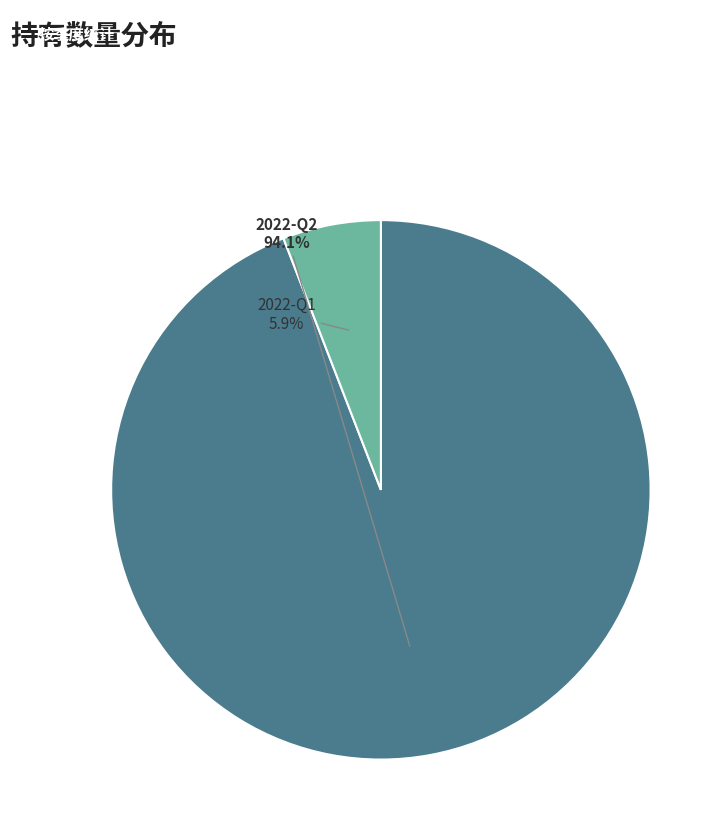

Which slice is the smallest?

2022-Q1